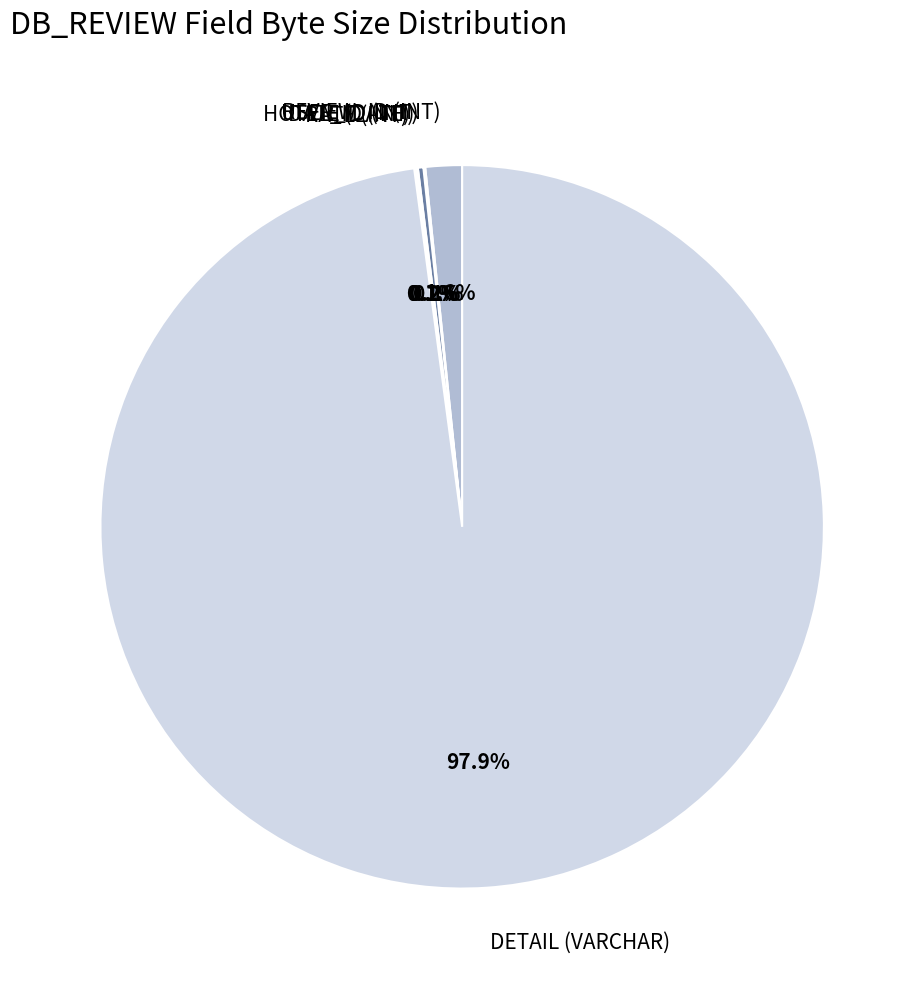

Is REVIEW_ID (INT) the majority of the pie?

No